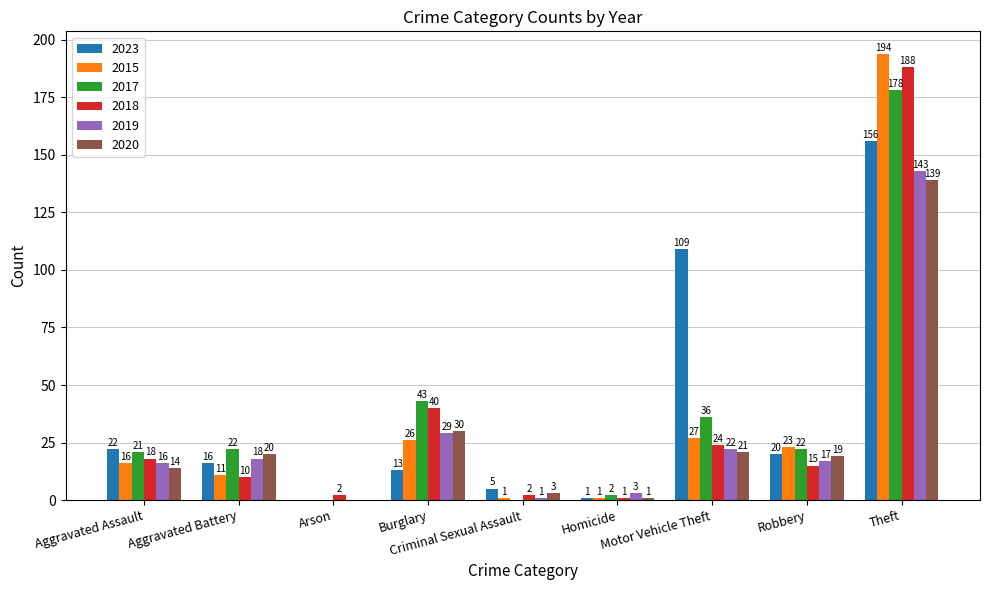

At which category is the sum across all series the highest?

Theft